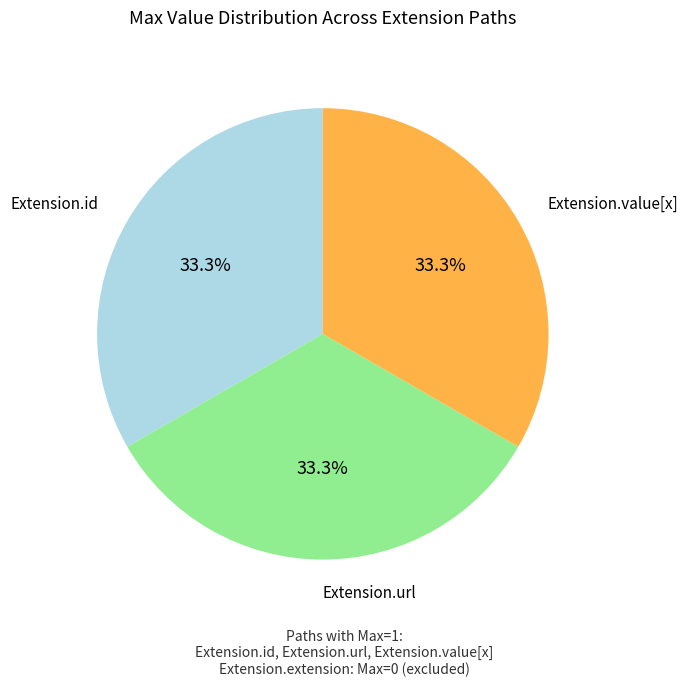

Is there a majority slice in this chart?

No